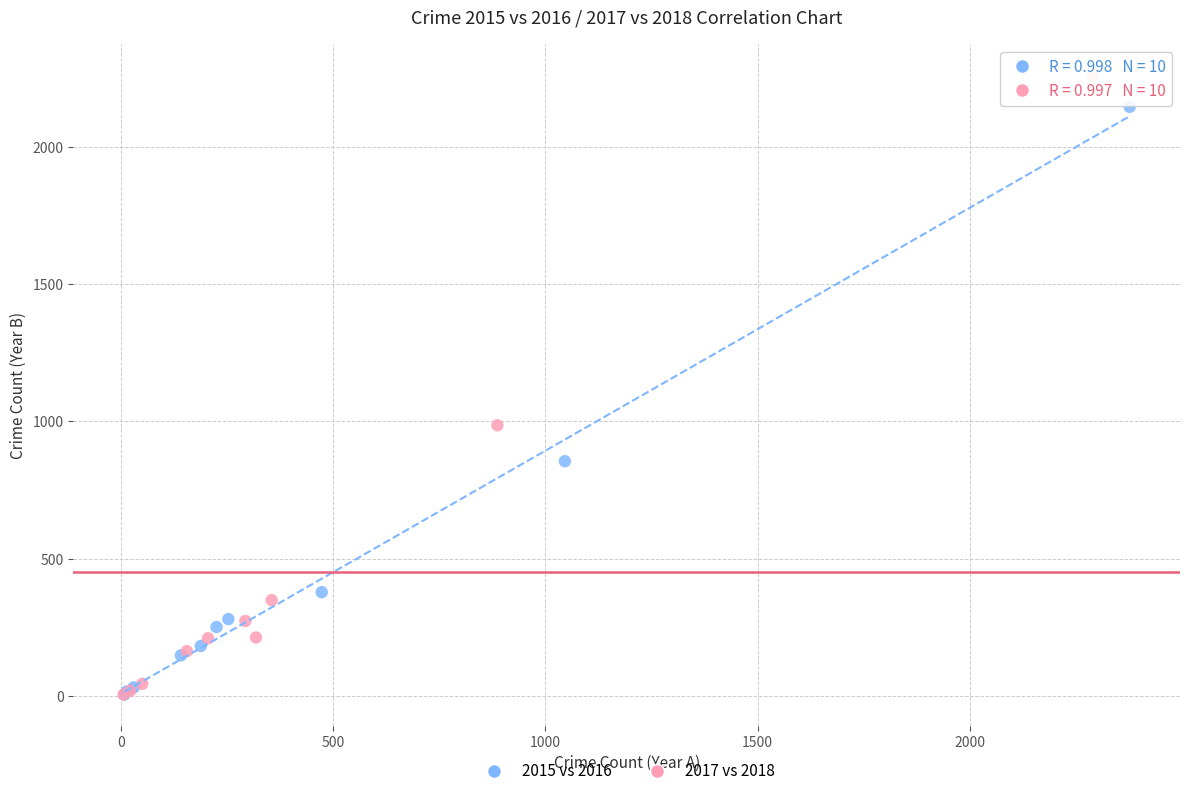

Which series contains the highest Y value?

2017 vs 2018